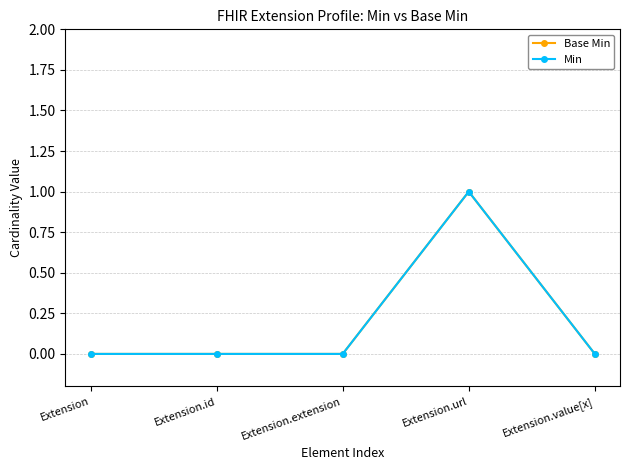

Is this an area chart (filled region under the line)?

No